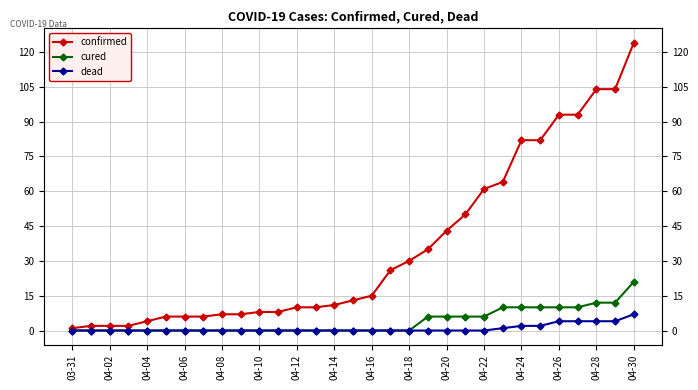

What is the sum of all cured values?

119